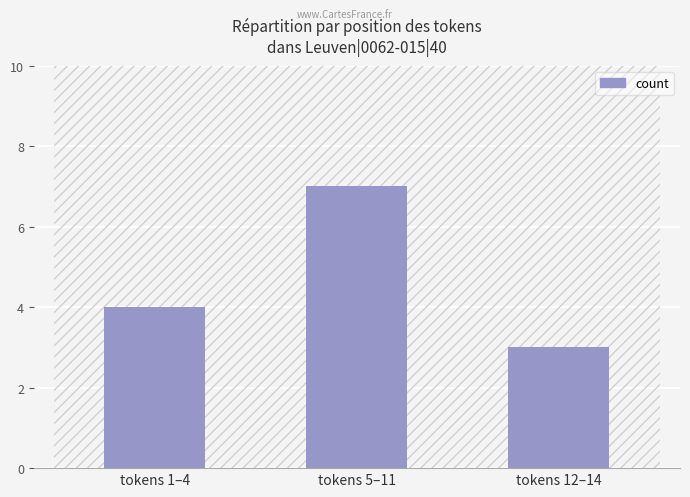

What is the value of the 2nd bar from the left?

7